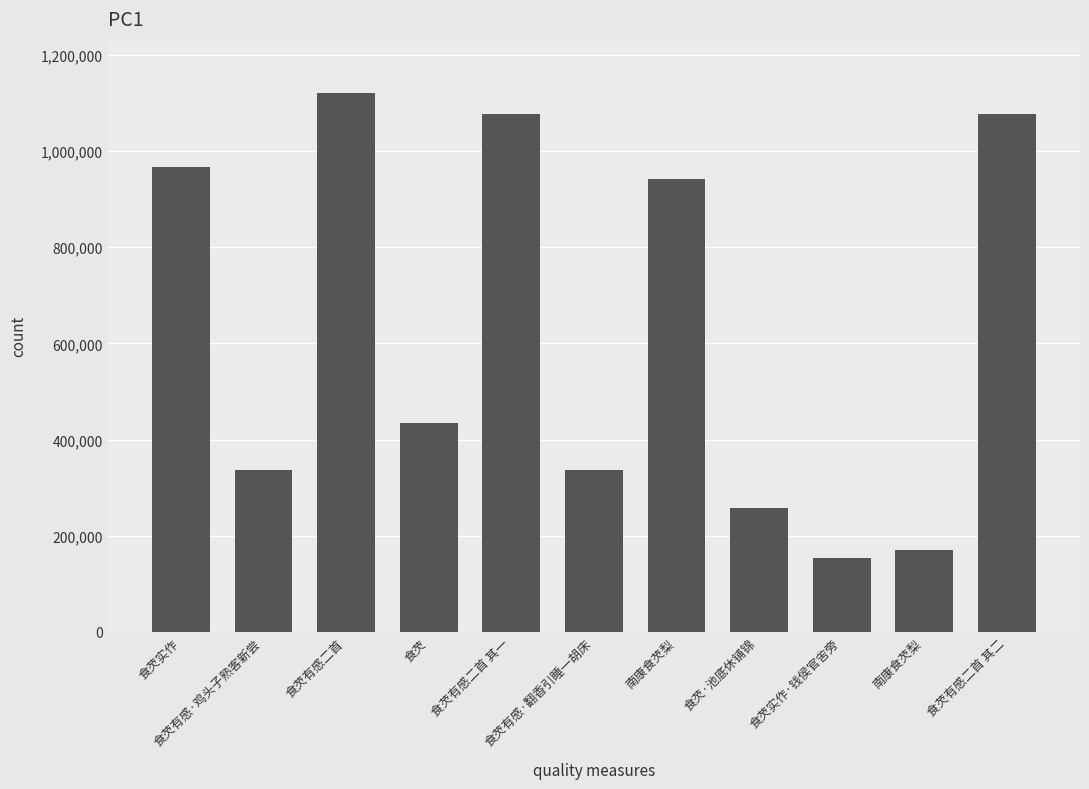

Reading left to right, what are all the values shown in this chart?

967053	336919	1120891	435033	1076436	337290	940662	256649	153260	170011	1076437